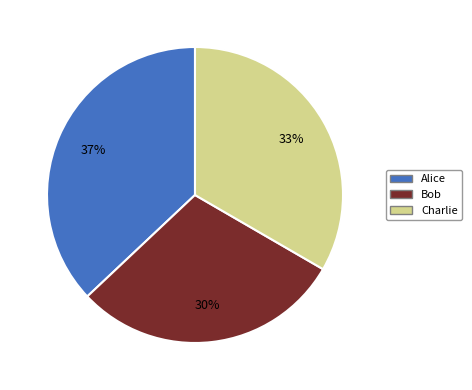

Does any single category account for the majority?

No